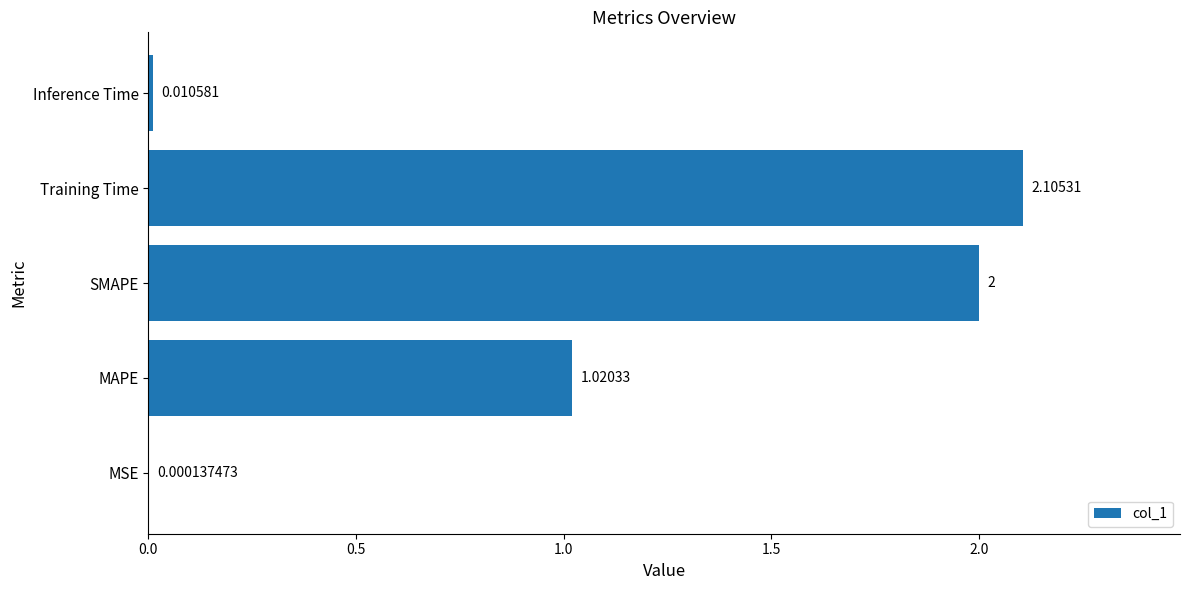

Where is the data nearest to the value 1?

MAPE